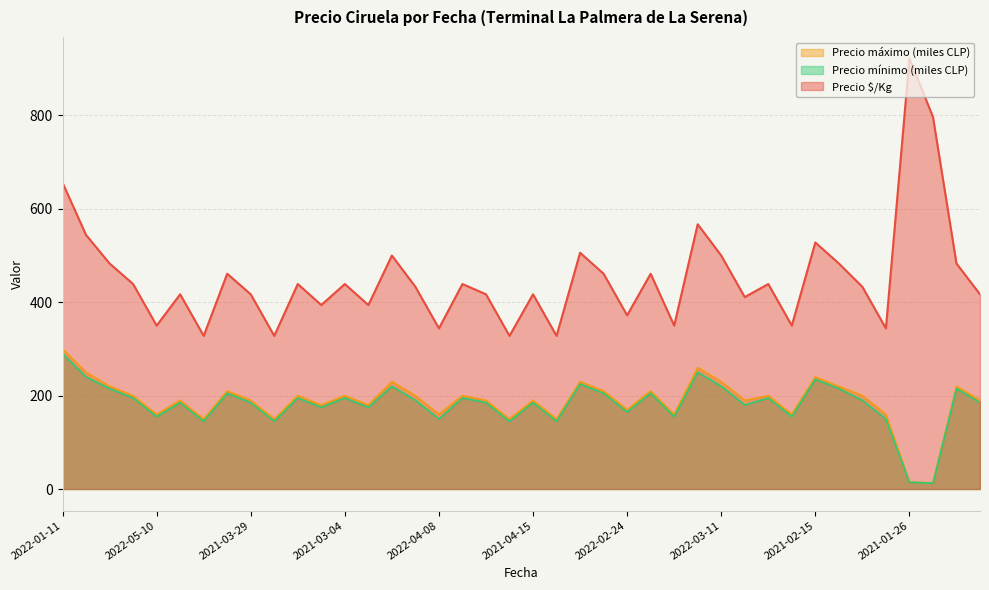

How many data points in Precio $/Kg are less than 439?

20